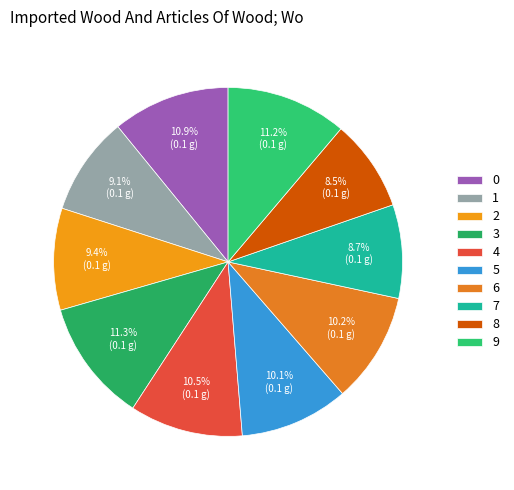

True or false: 6 accounts for 10% of the total.

True